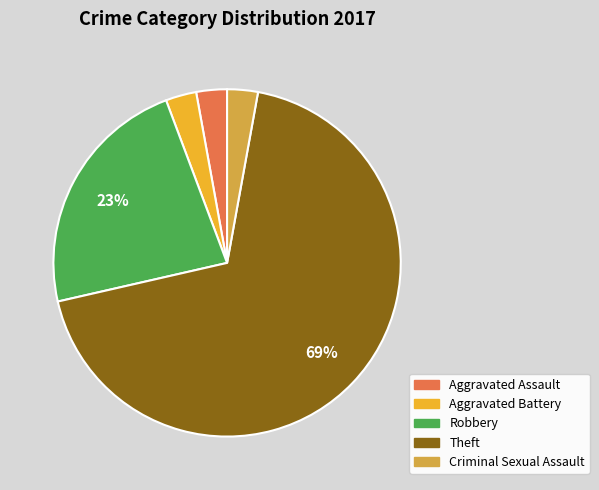

To the nearest percent, what is the average slice percentage?

20%